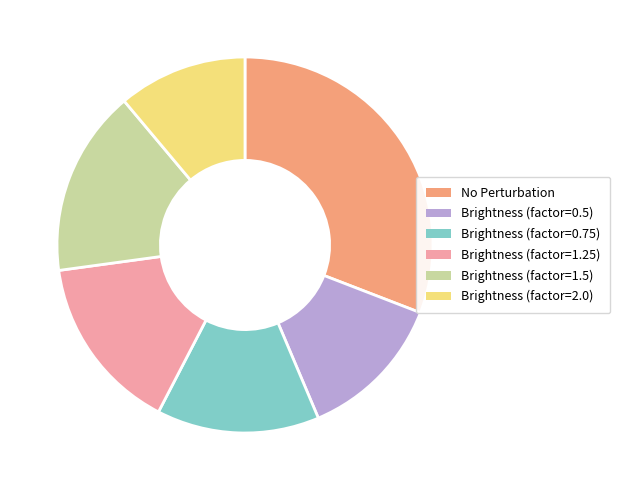

Count the number of slices in the pie.

6